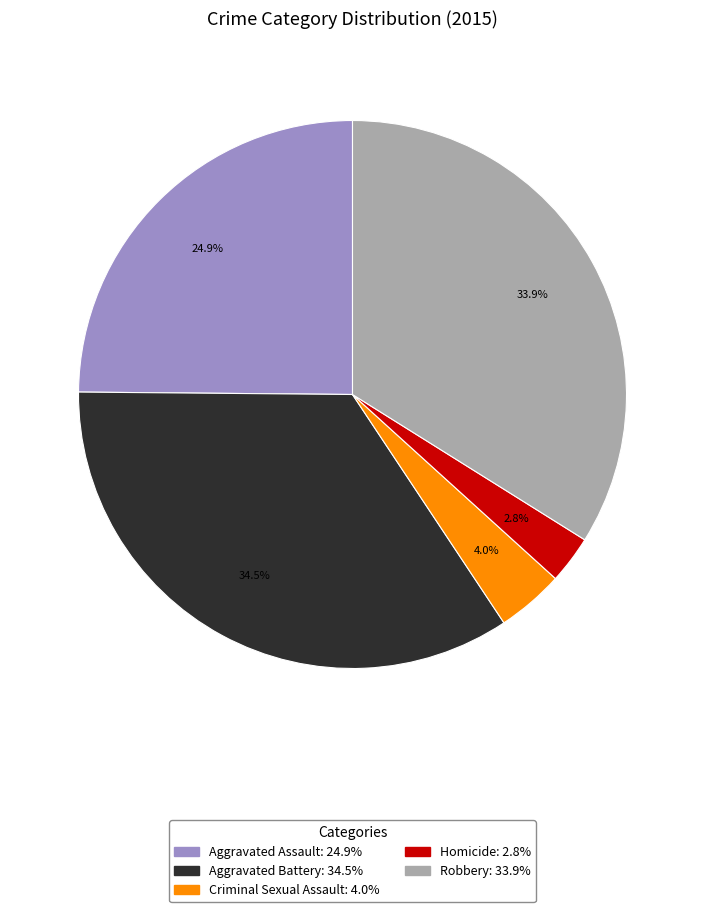

Is Criminal Sexual Assault the majority of the pie?

No